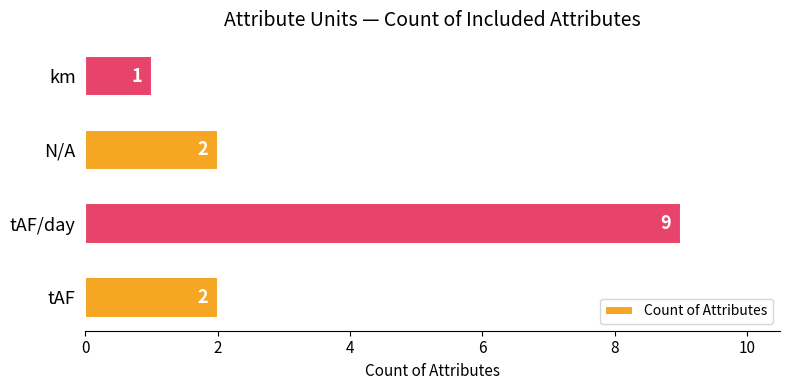

Are the bars horizontal?

Yes